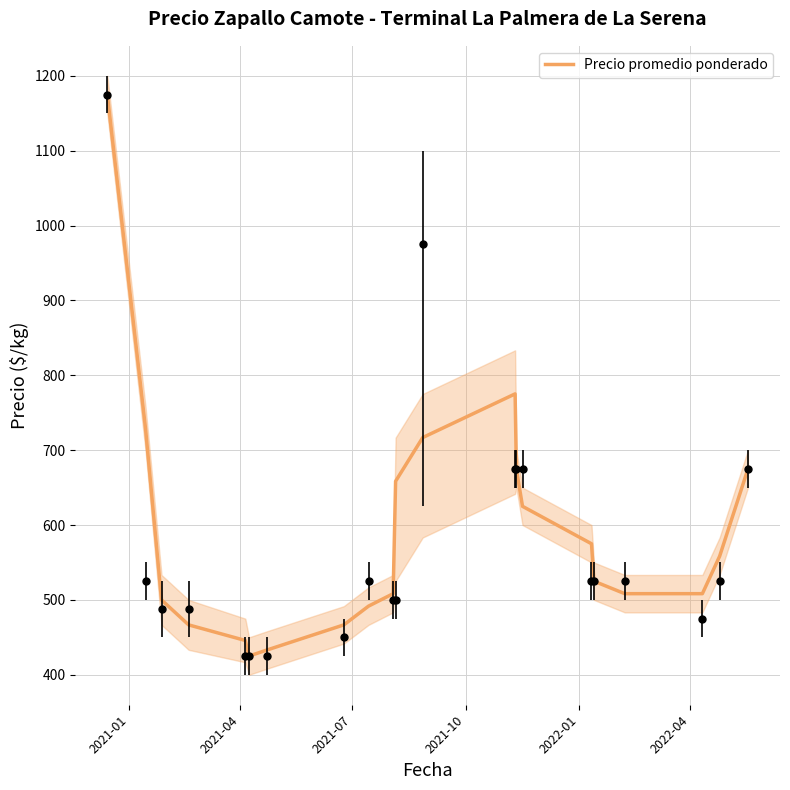

What is the minimum value for Precio promedio ponderado?

425.0